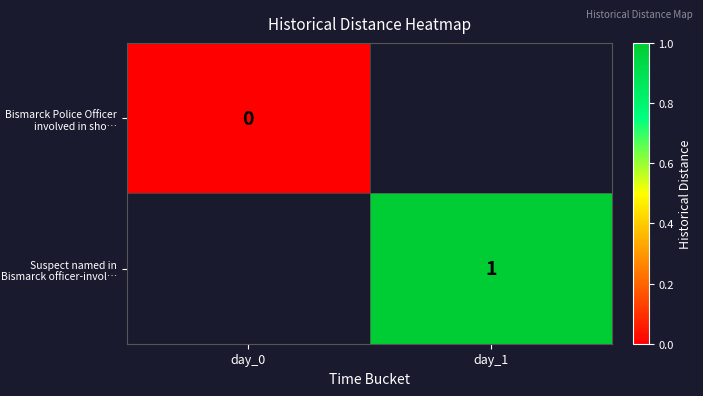

Is it true that Suspect named in Bismarck officer-invol… equals 2 at day_1?

False